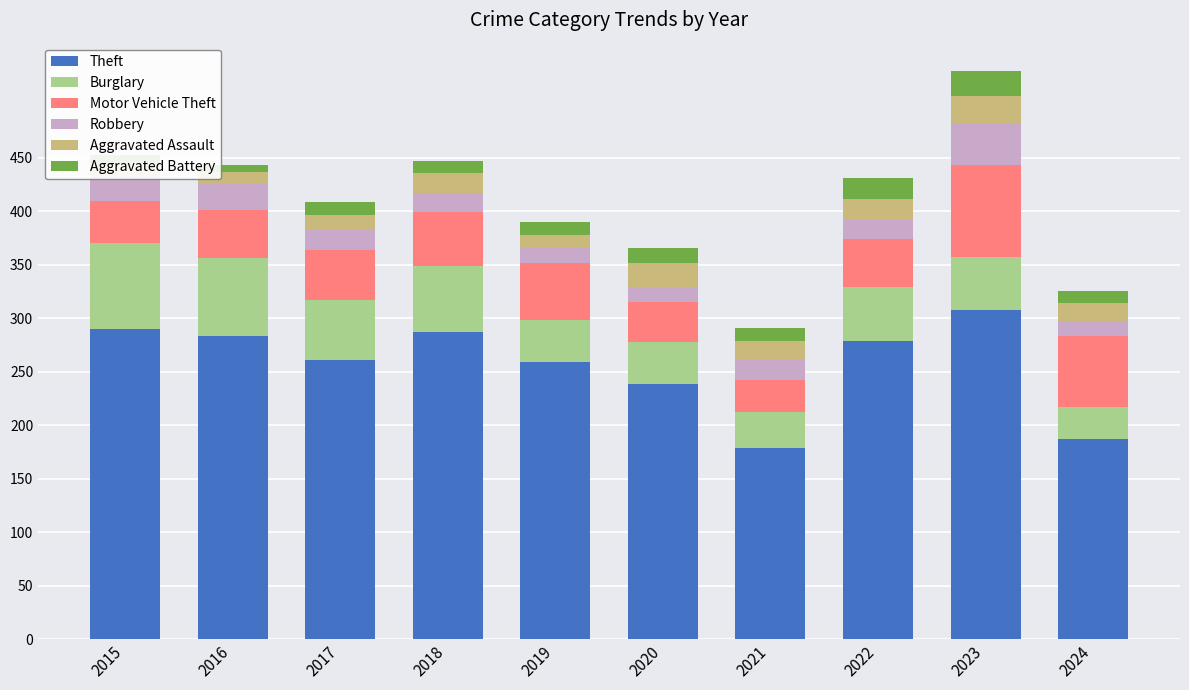

Which series has the widest spread of values?

Theft